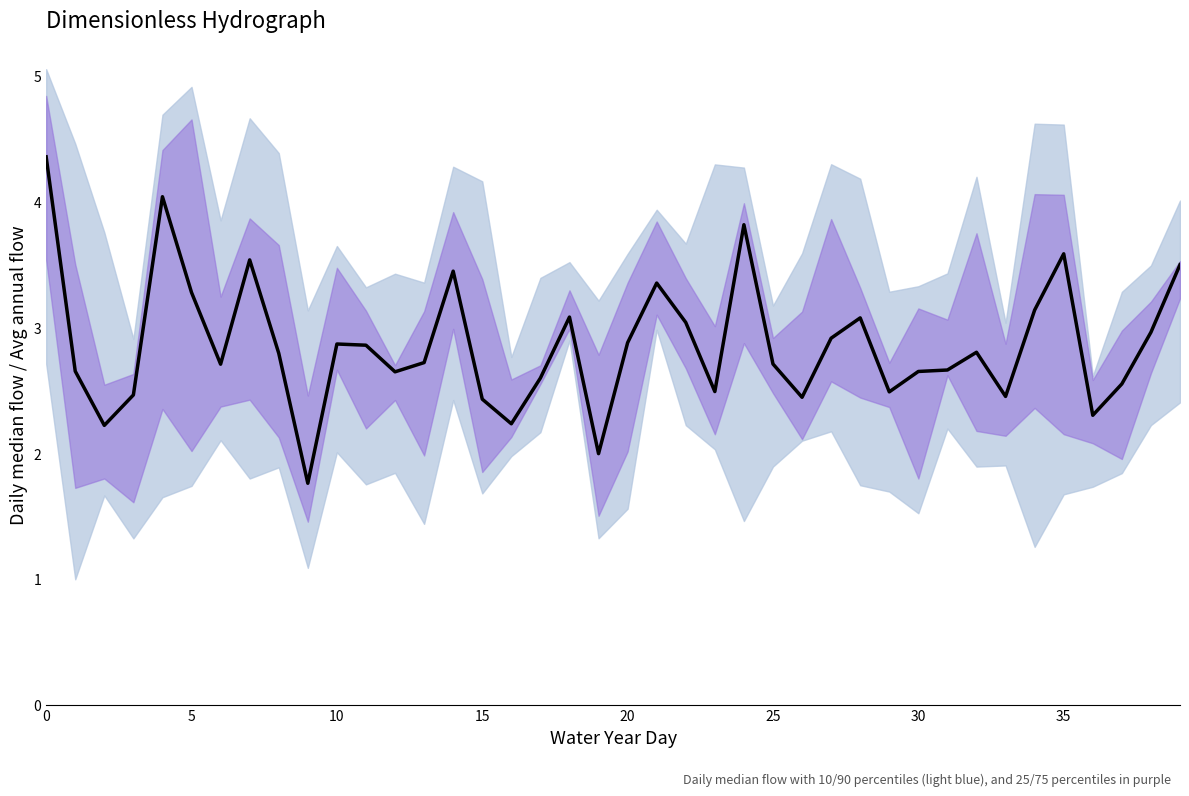

What is the change in value from 0 to 17?

-1.8